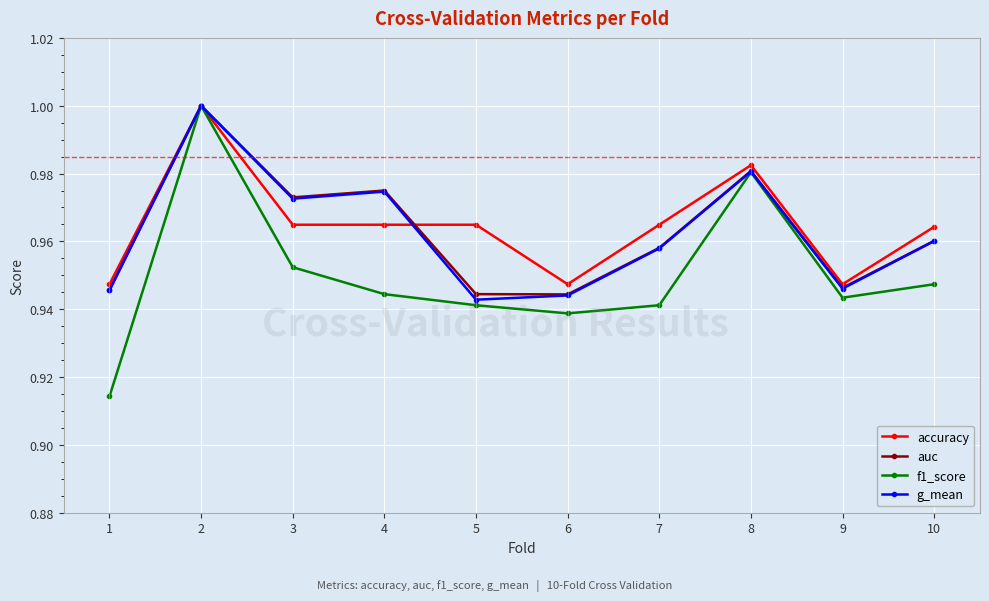

At which category does auc reach its first local peak?

2